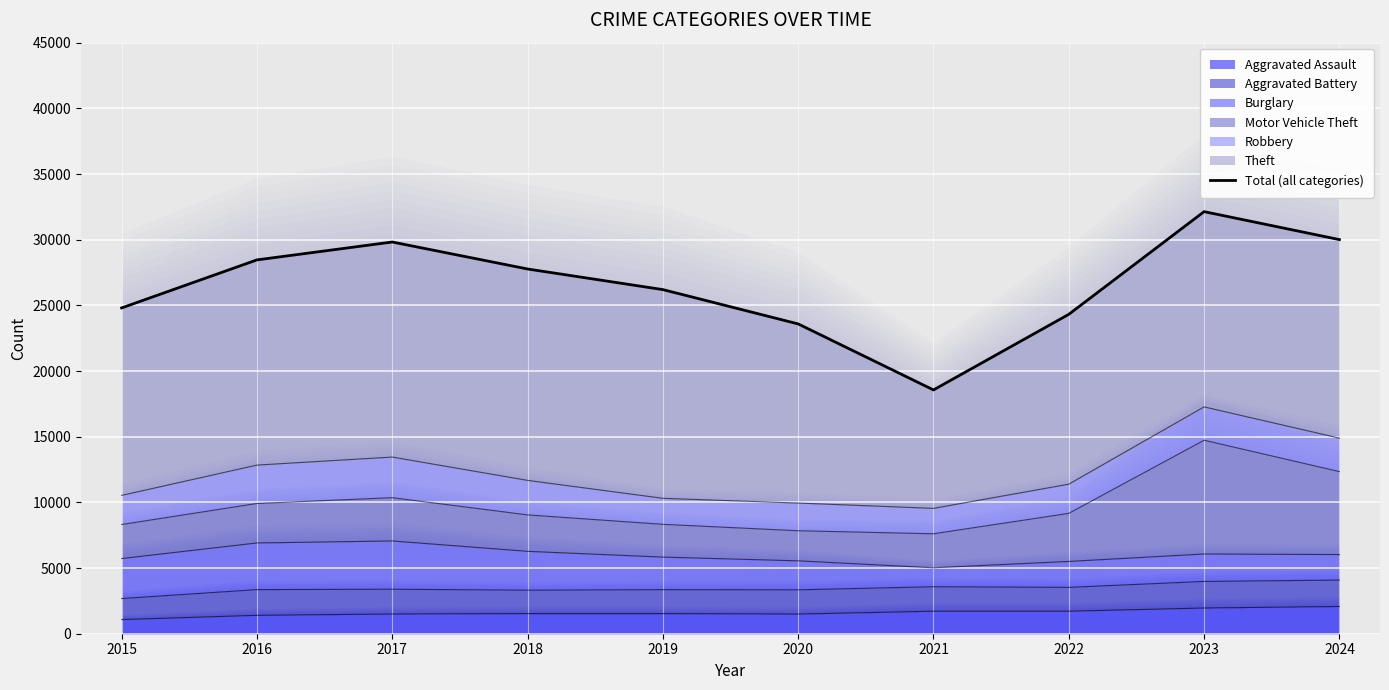

Between 2017 and 2019, which is larger?

2017